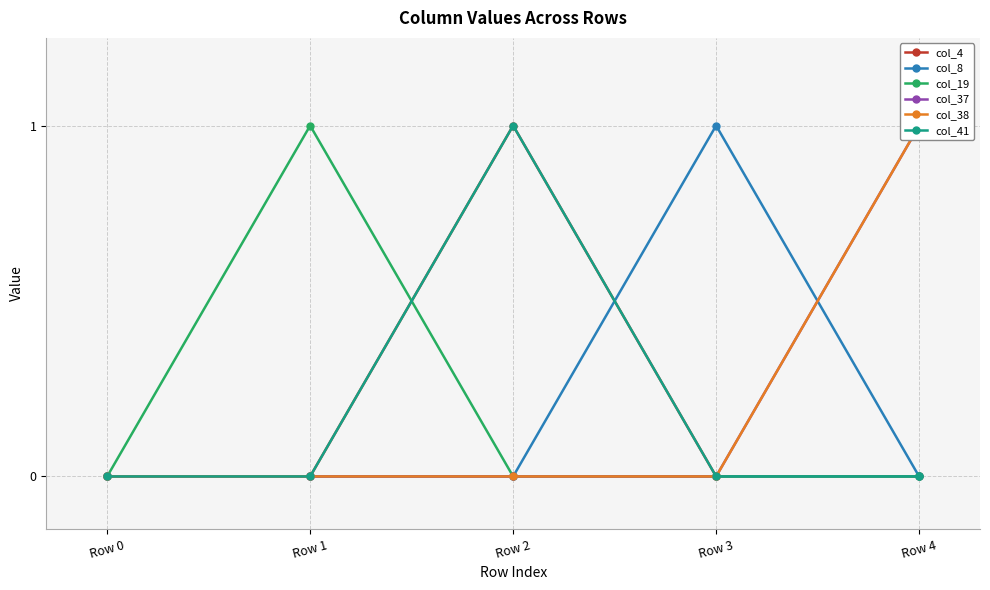

Between Row 0 and Row 3, which series saw the biggest shift?

col_8